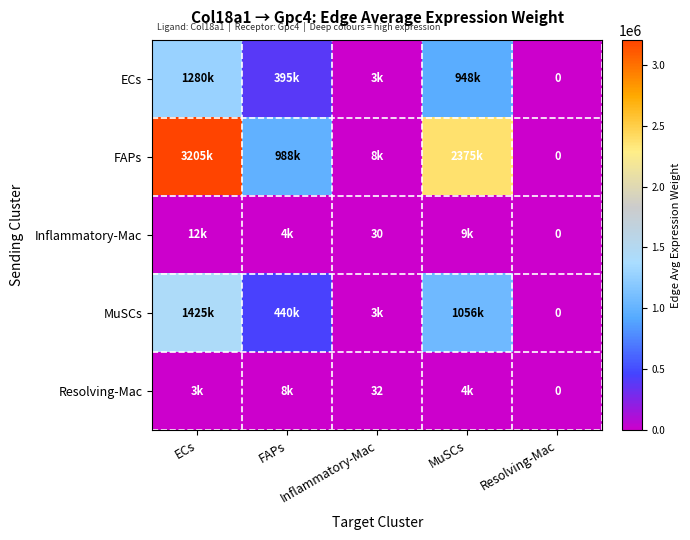

Where is Resolving-Mac nearest to the value 4111?

MuSCs